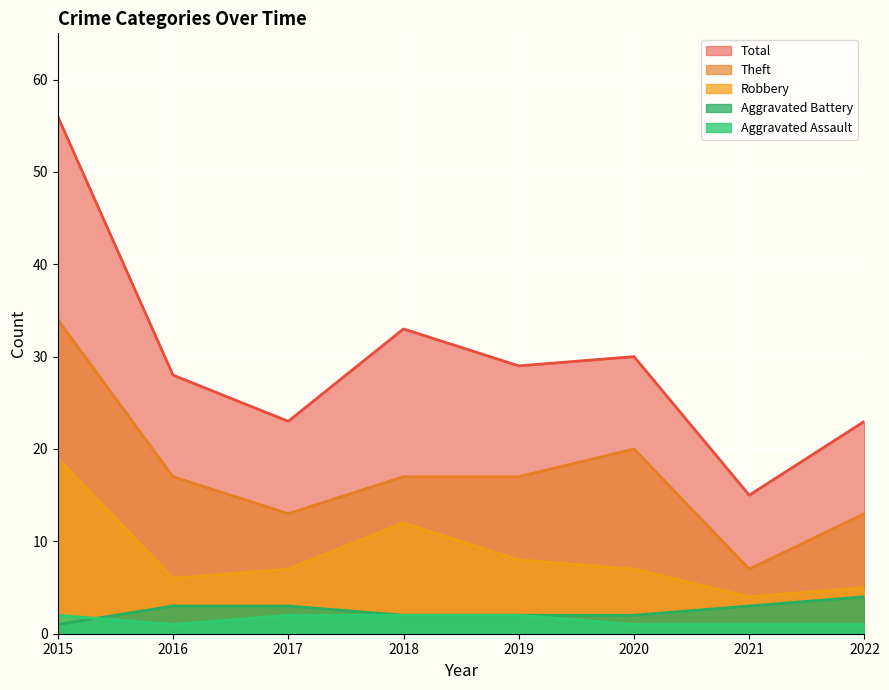

What is the lowest value of the Robbery series?

4